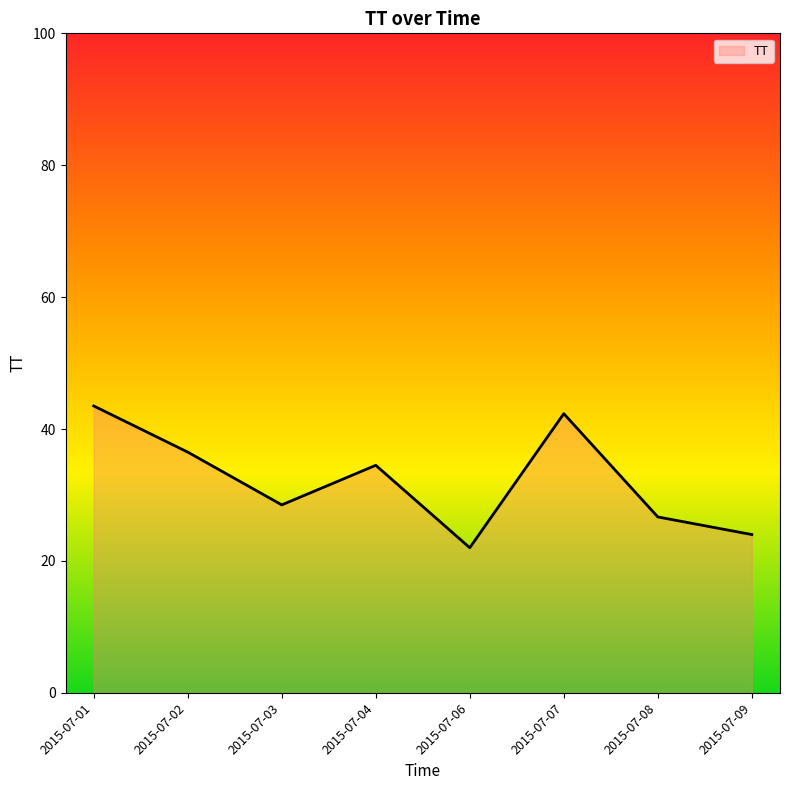

What is the ratio of the value at 2015-07-04 to the value at 2015-07-03?

1.2